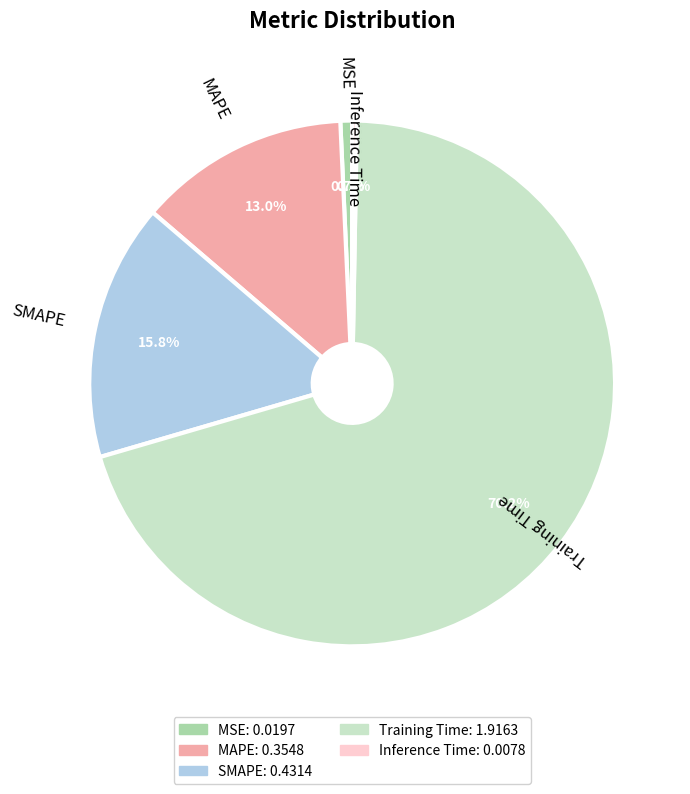

How many segments does this pie chart have?

5